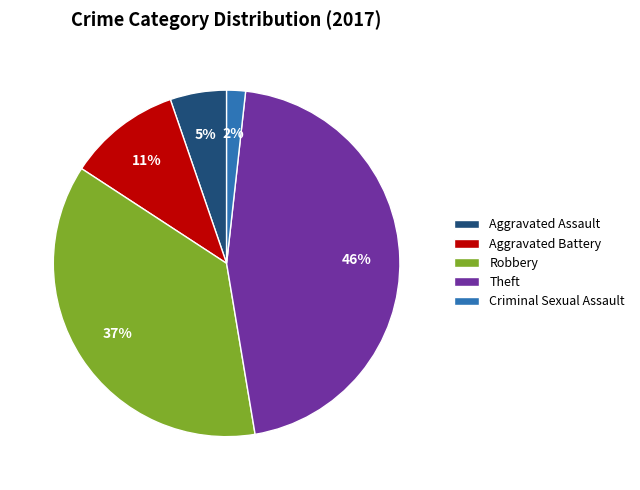

Is there a majority slice in this chart?

No